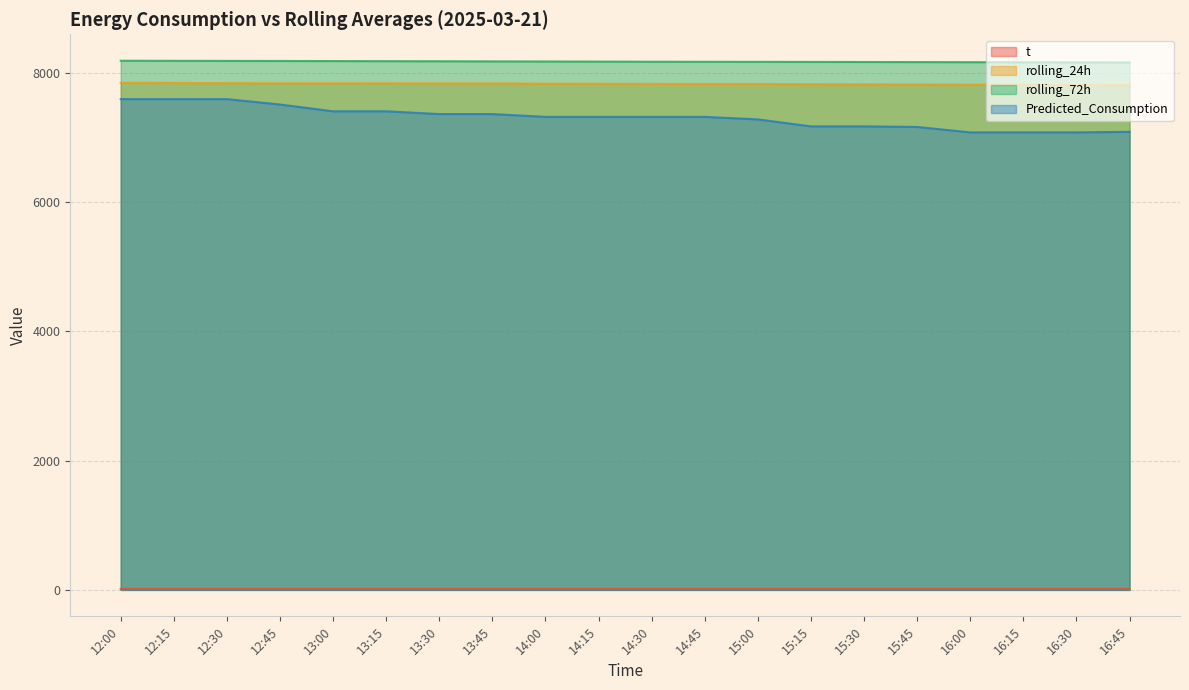

Which series has the widest spread of values?

Predicted_Consumption